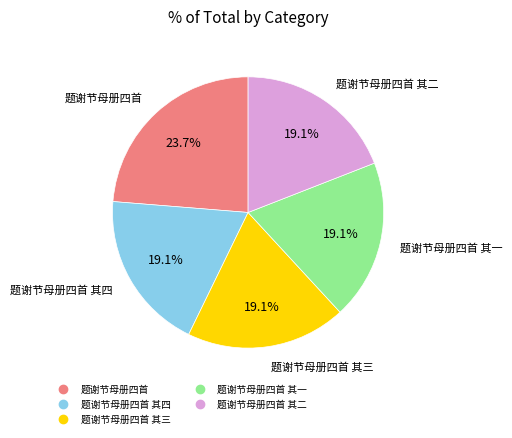

Is there a majority slice in this chart?

No